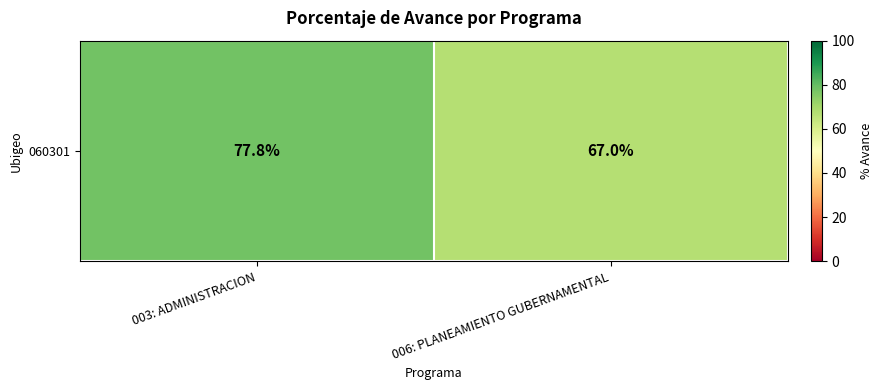

What is the approximate value at 006: PLANEAMIENTO GUBERNAMENTAL?

67.0